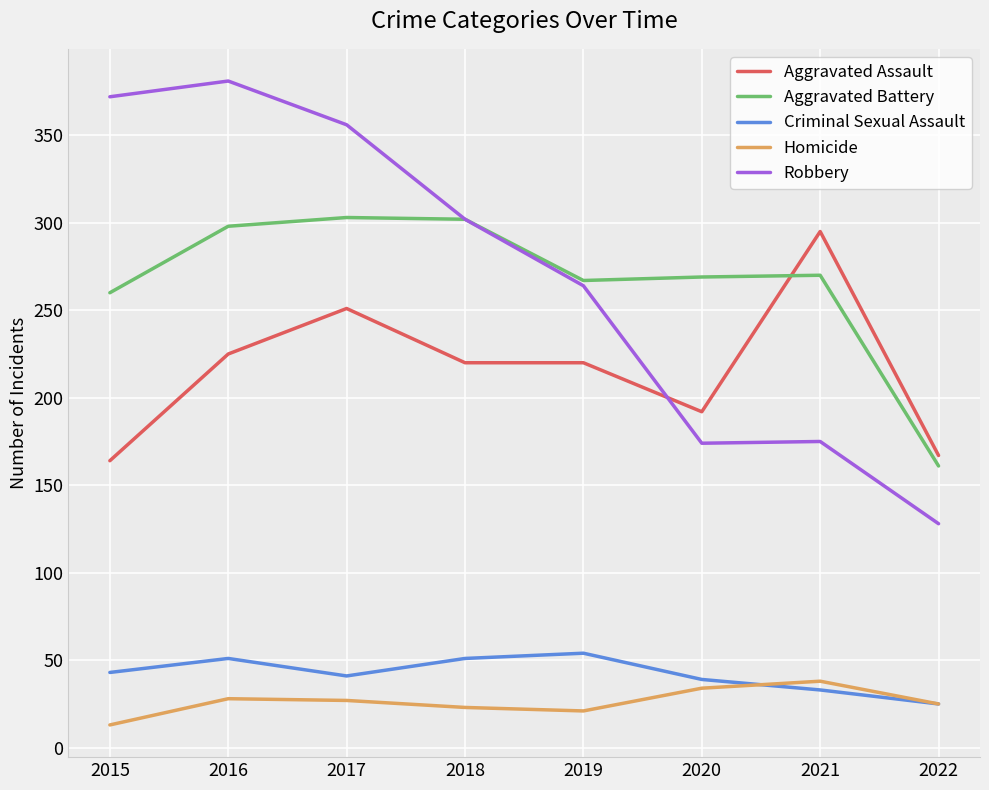

What is the maximum value for Homicide?

38